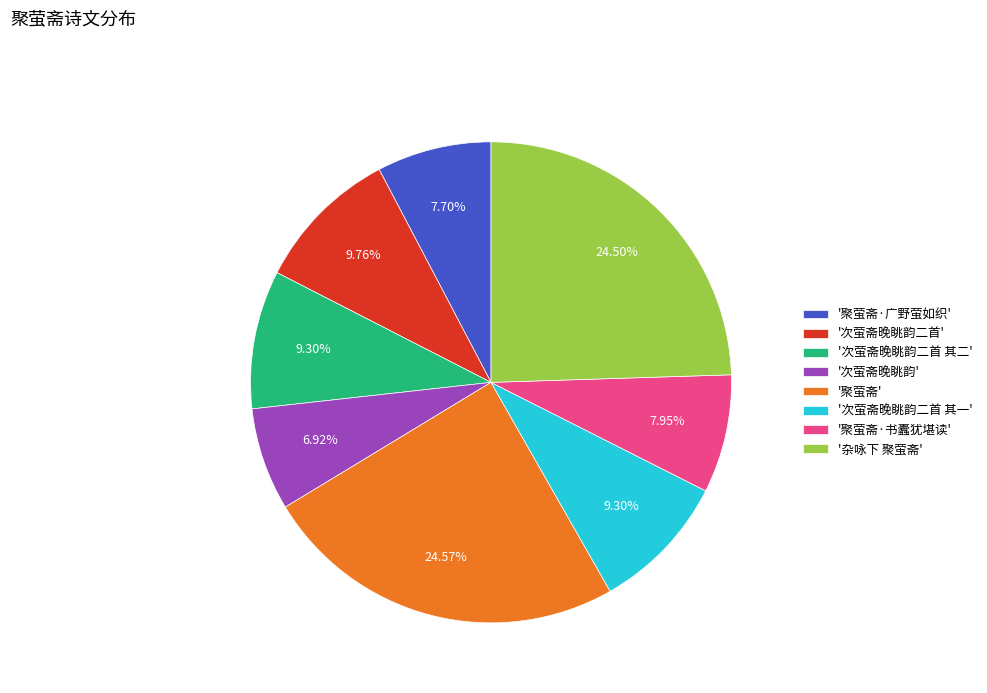

What is the smallest slice in the pie chart?

'次萤斋晚眺韵'